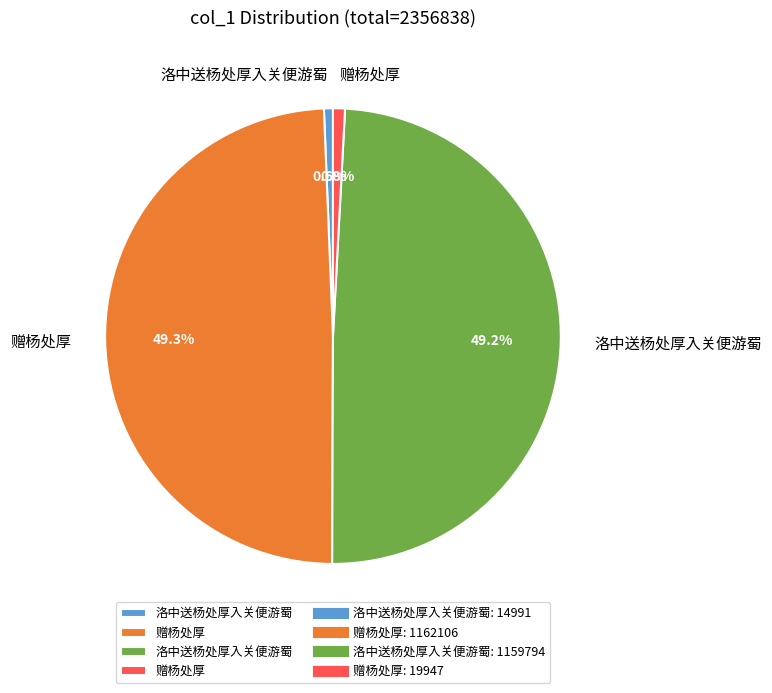

Is there any slice that represents more than half of the pie?

No